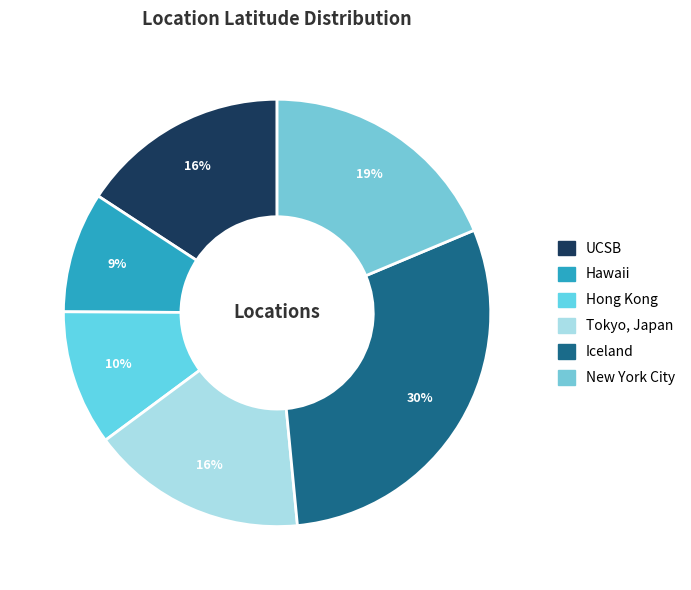

How many slices are in this pie chart?

6